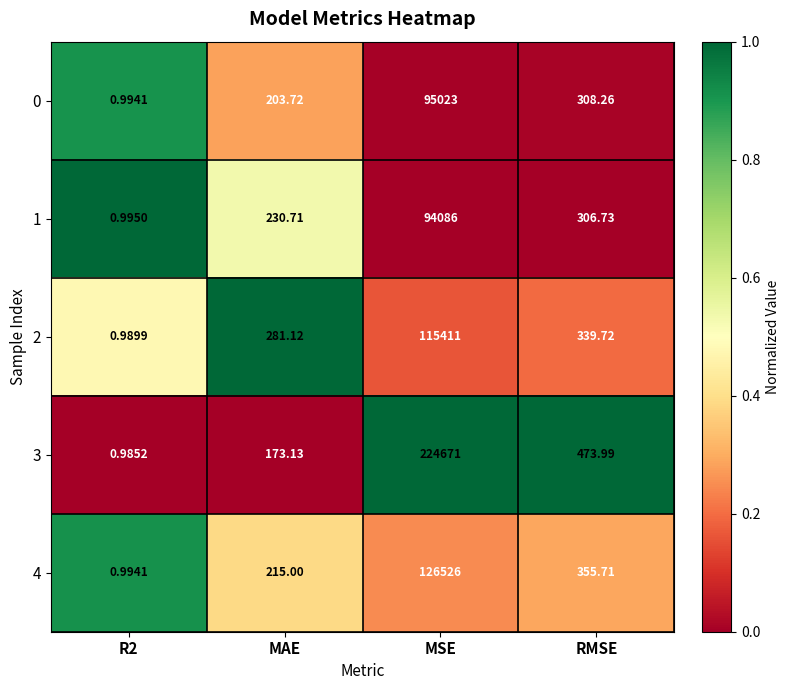

At which category does the chart reach its peak across all series?

MSE